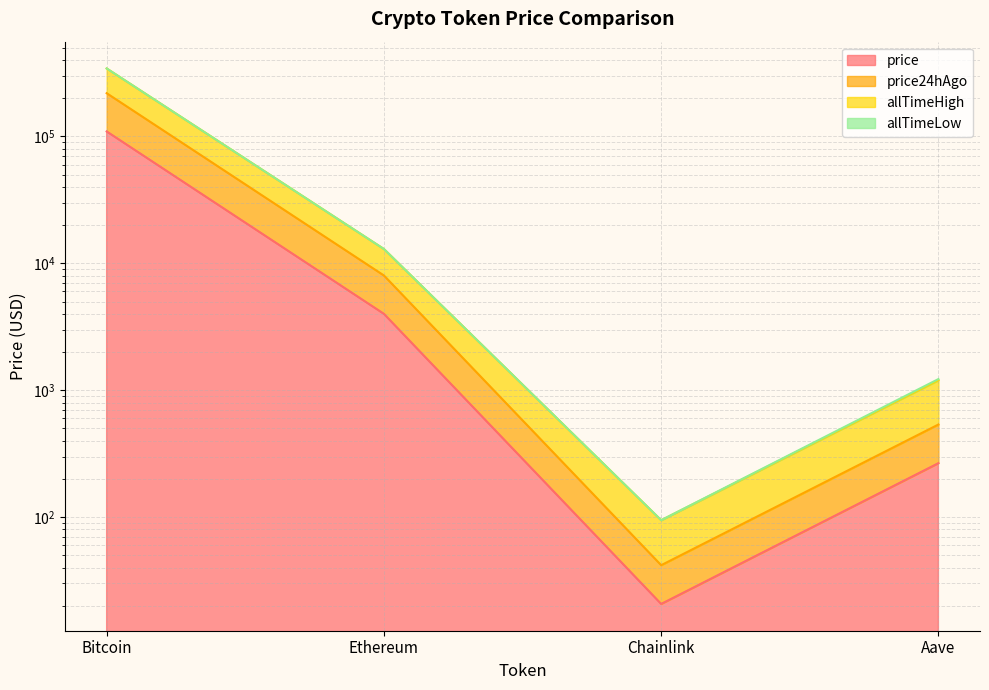

Between Aave and Bitcoin, which is larger?

Bitcoin